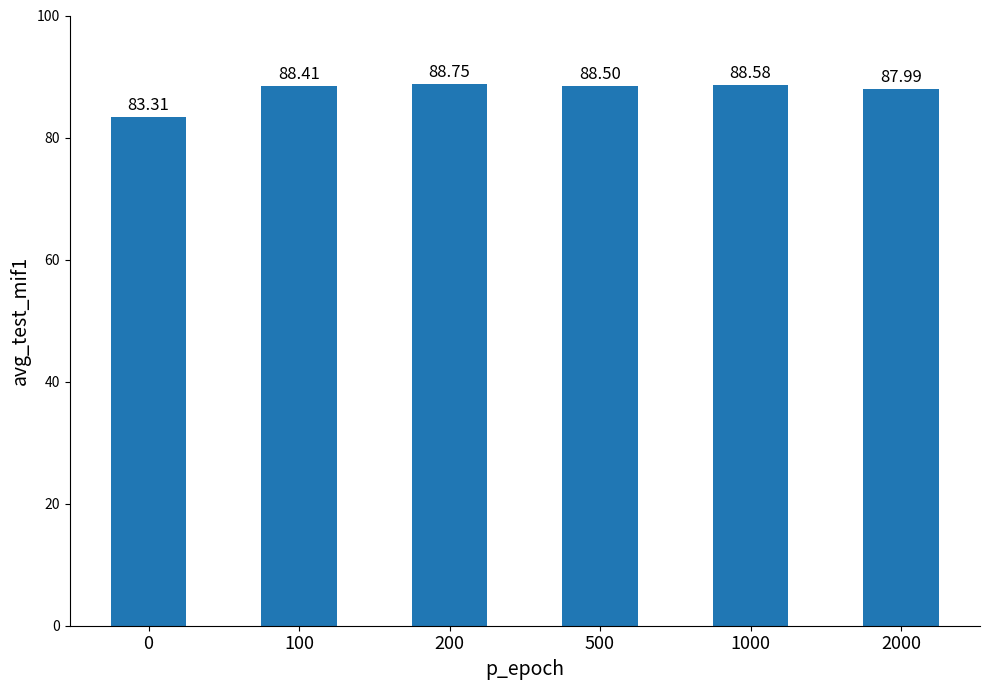

What is the change in value from 100 to 200?

+0.3